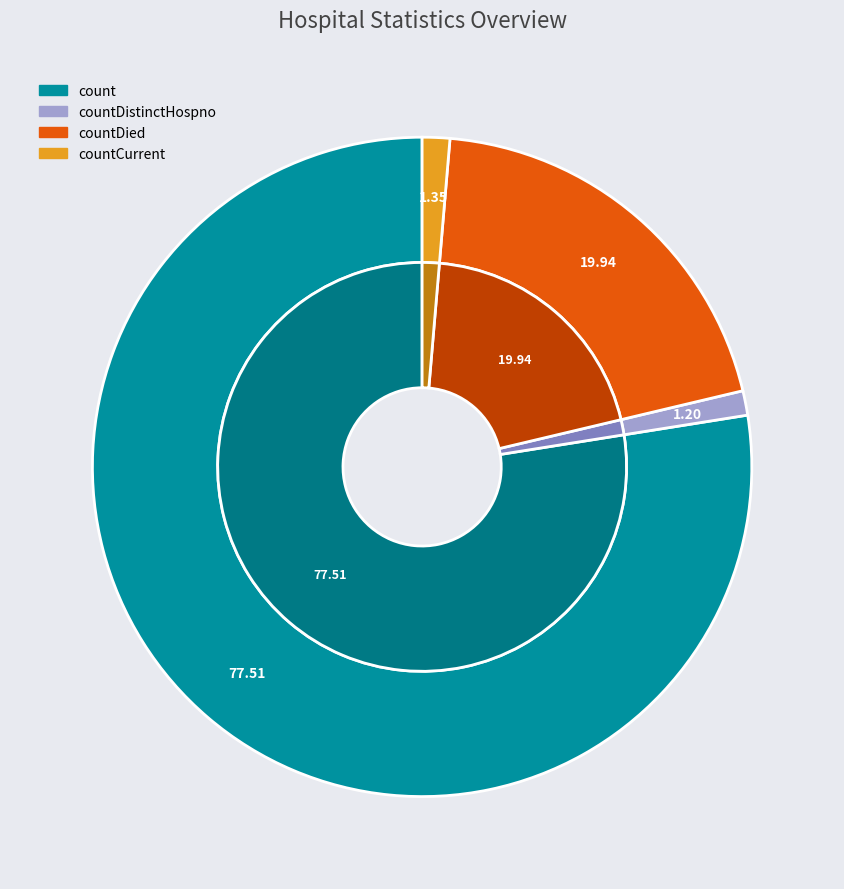

Do countDistinctHospno and count together represent more than half of the pie?

Yes